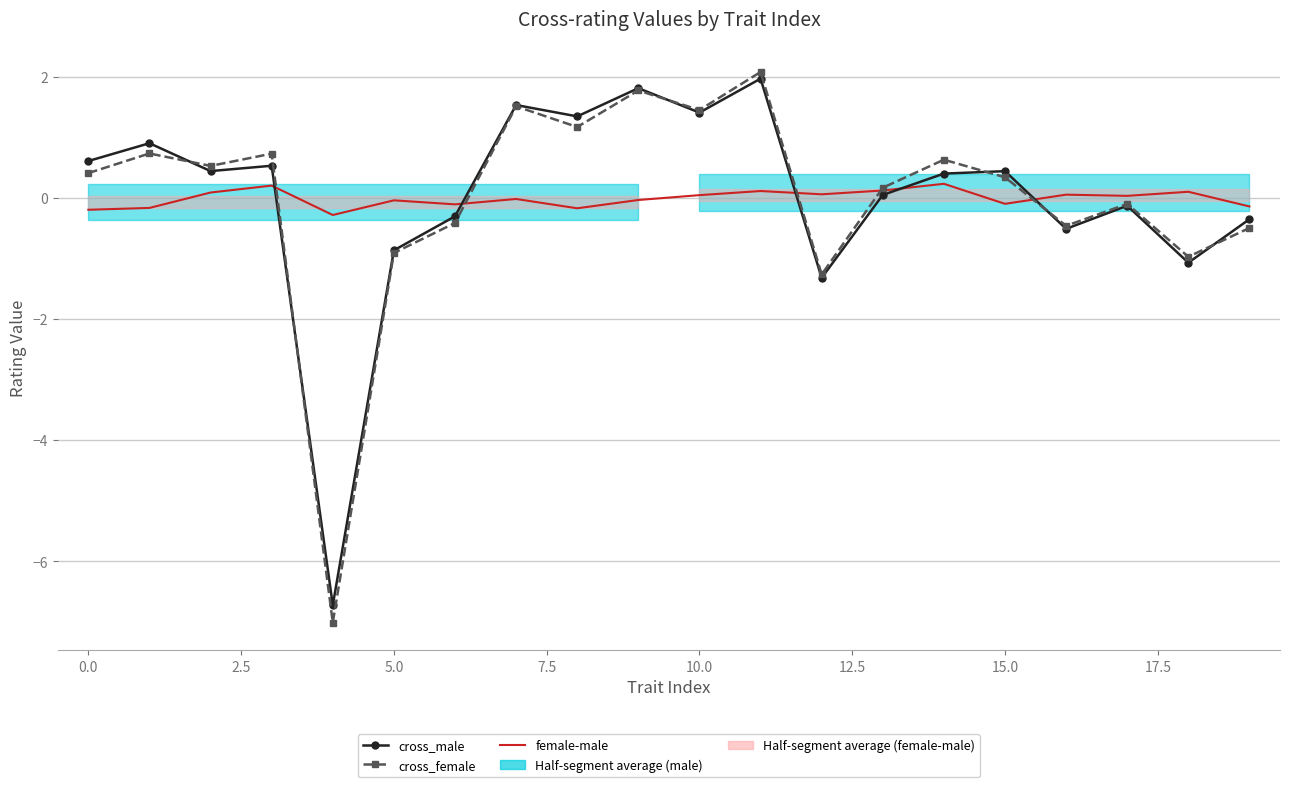

At which category is the sum across all series the highest?

11